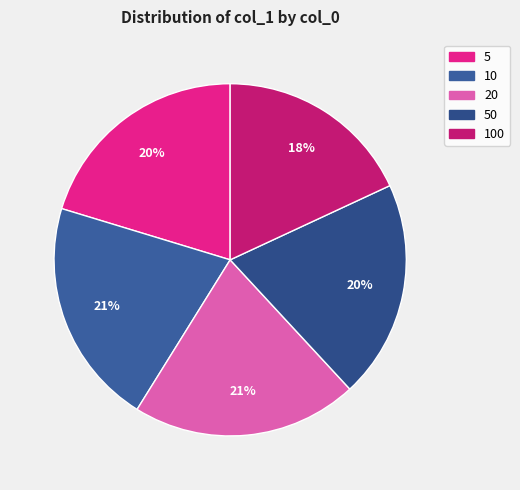

Which category has the biggest portion of the pie?

10